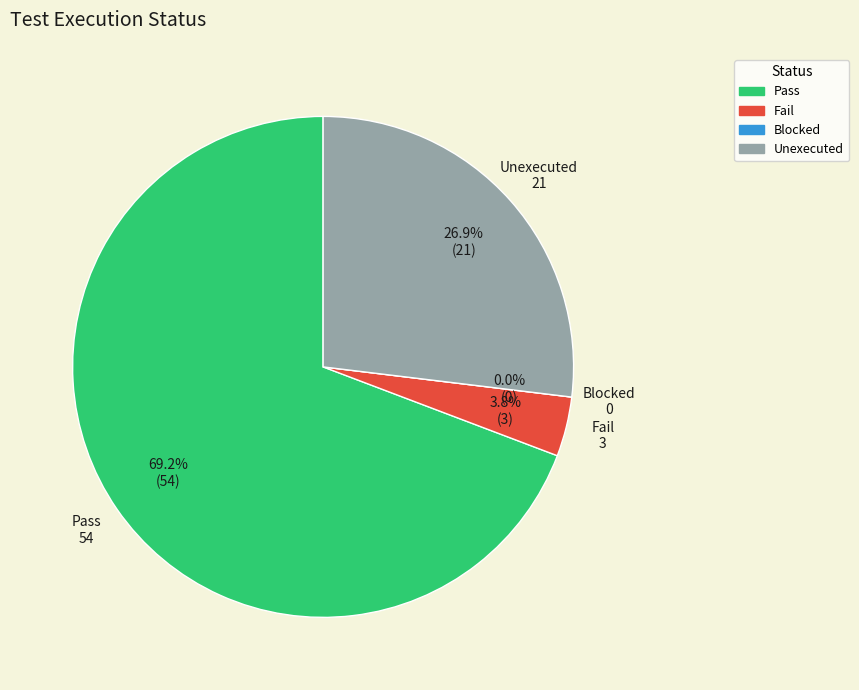

Which slice is the smallest?

Blocked